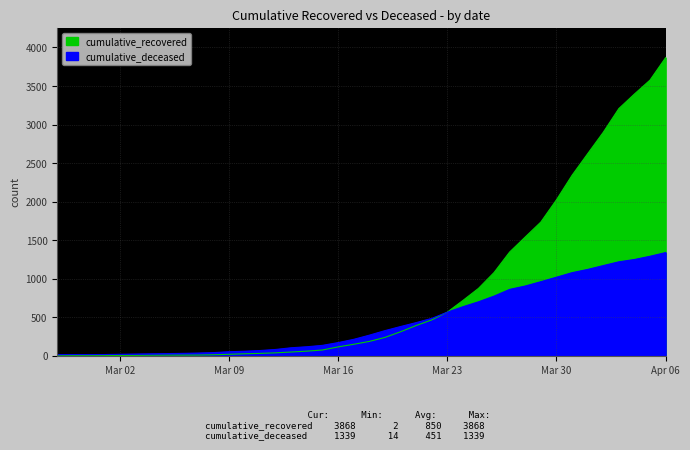

Which series changed the most between 2020-02-27 and 2020-03-25?

cumulative_recovered